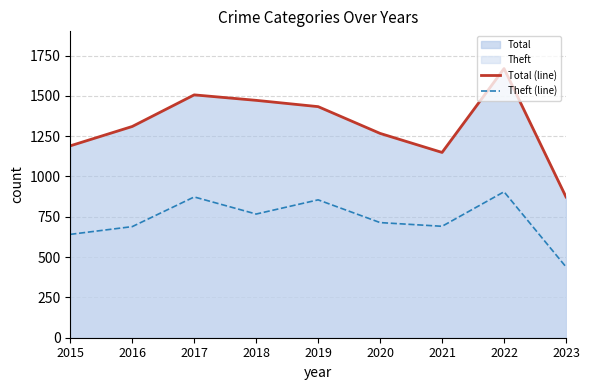

Where is the first local maximum for Total (line)?

2017